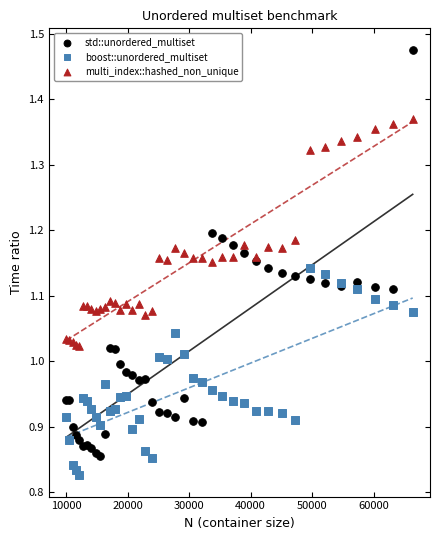

Which series has the largest Y range (max minus min)?

std::unordered_multiset